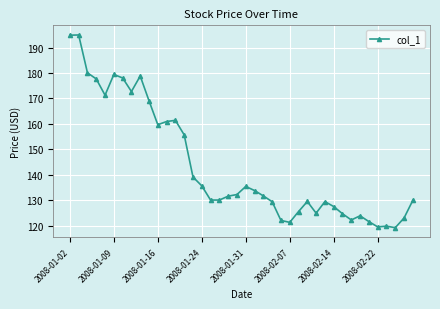

How many lines are shown in the chart?

1